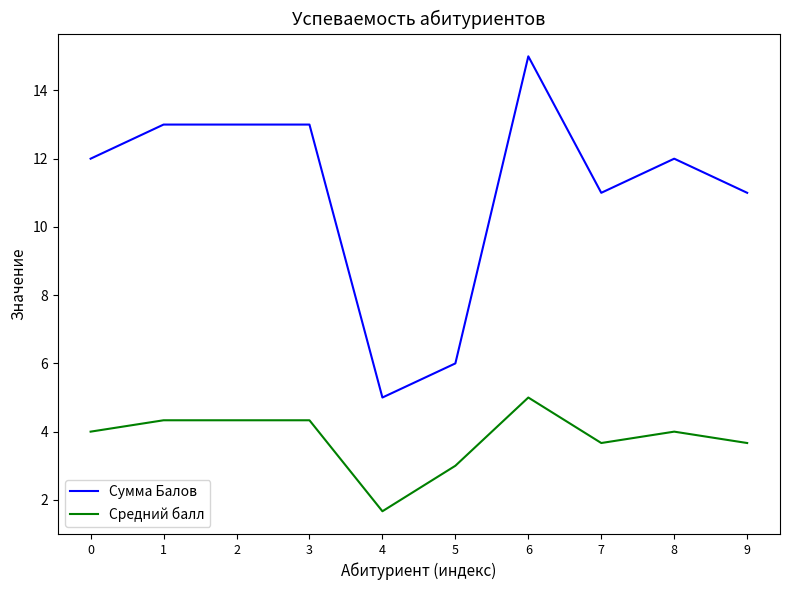

Which series has the largest total across all categories?

Сумма Балов